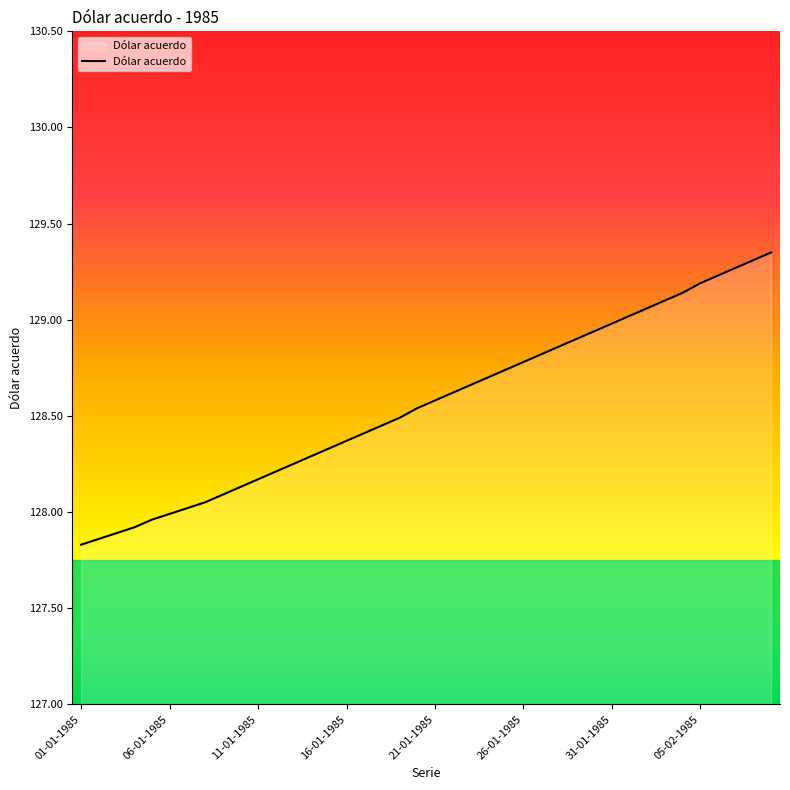

At which category does the chart reach its peak across all series?

39